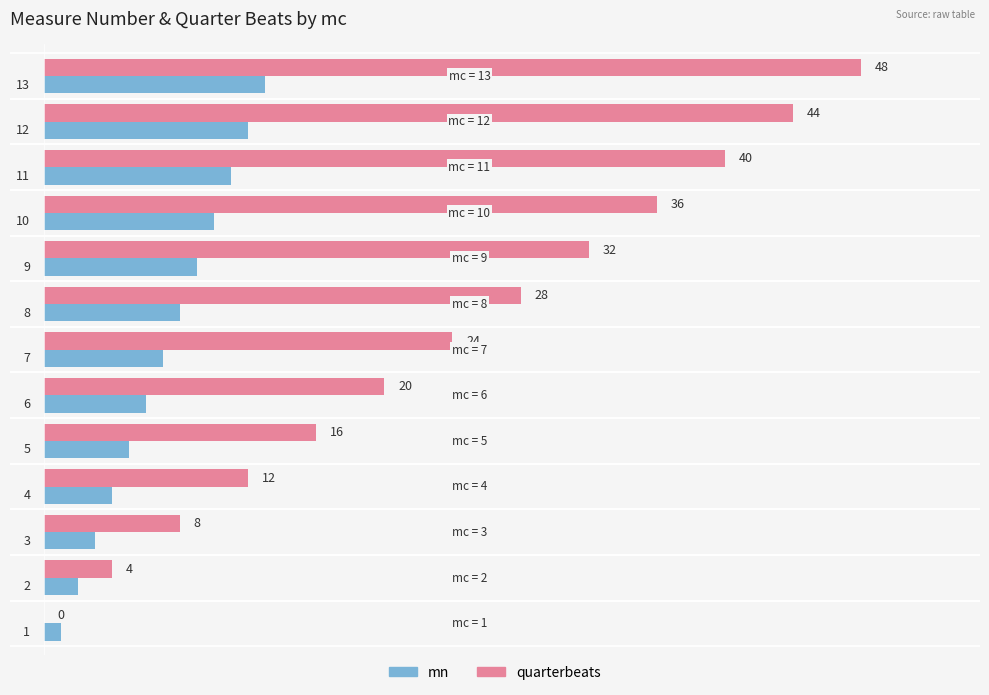

Which series has the largest total across all categories?

quarterbeats